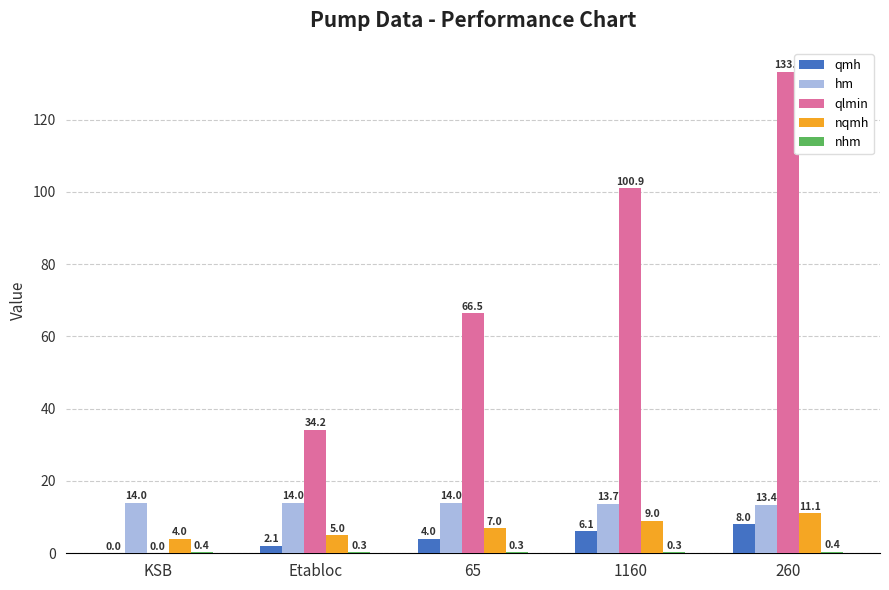

Does the chart contain stacked bars?

No